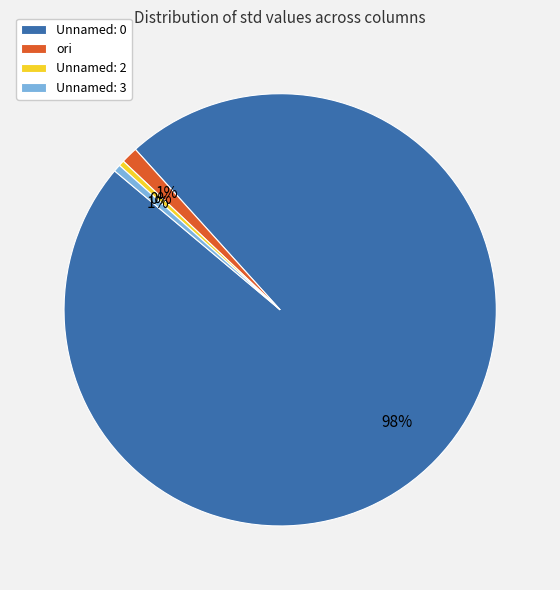

Which category has the biggest portion of the pie?

Unnamed: 0